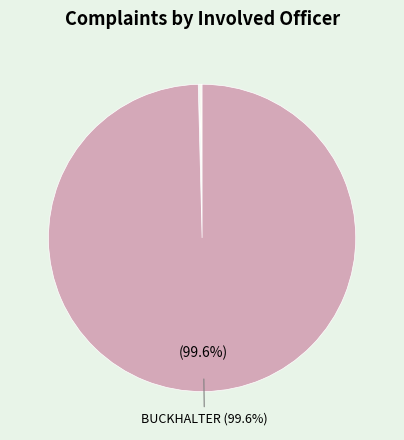

How many slices are in this pie chart?

5